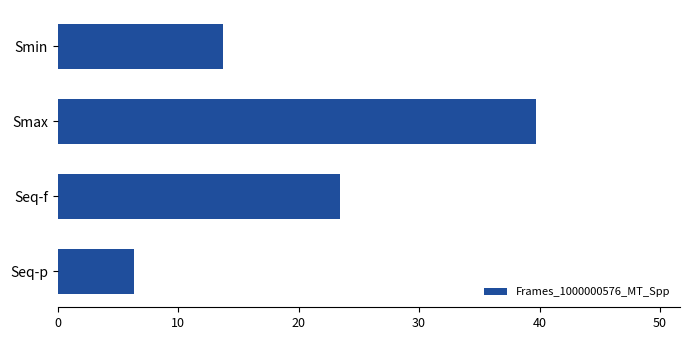

What is the value of the 4th bar from the top?

6.3